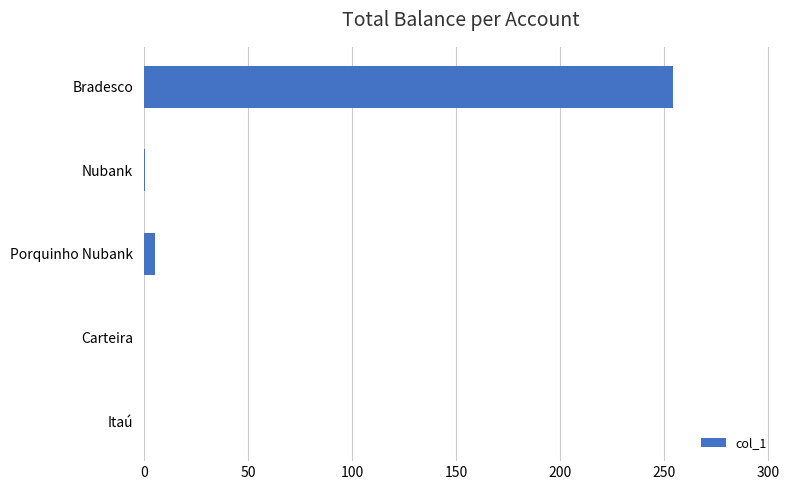

What is the greatest value displayed?

254.0